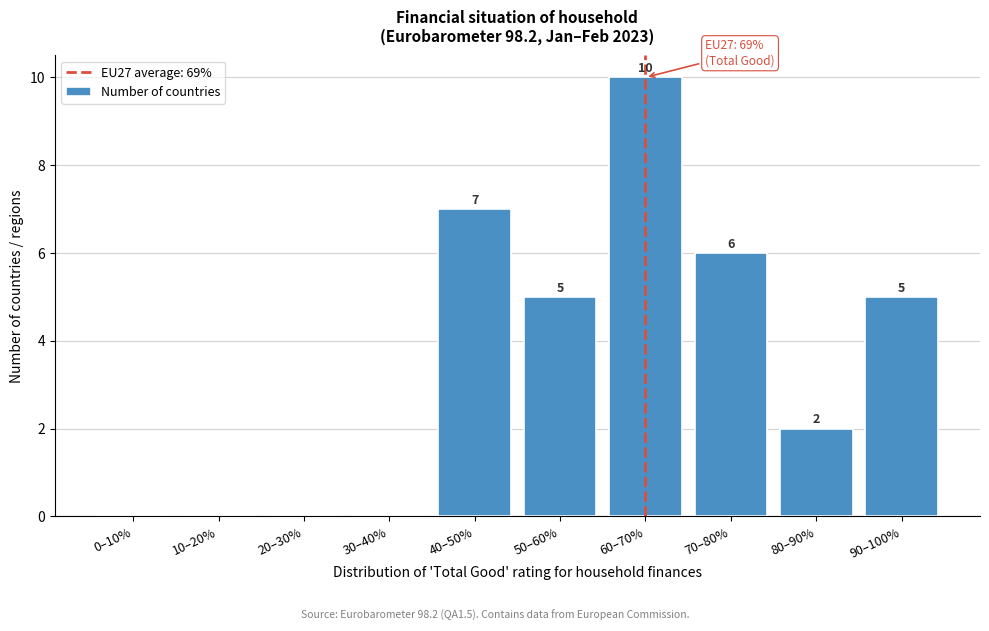

Reading right to left, what are all the values shown in this chart?

90–100%=5	80–90%=2	70–80%=6	60–70%=10	50–60%=5	40–50%=7	30–40%=0	20–30%=0	10–20%=0	0–10%=0